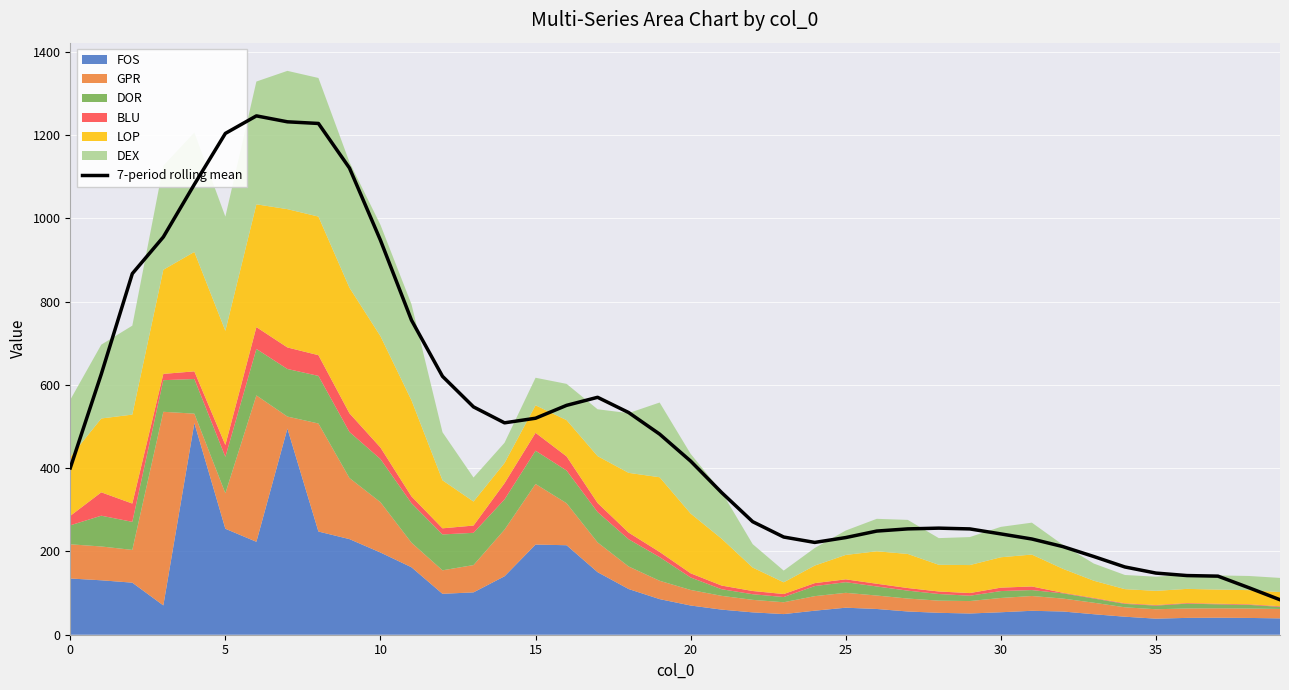

Is it true that the value at 28 is 411.5?

False